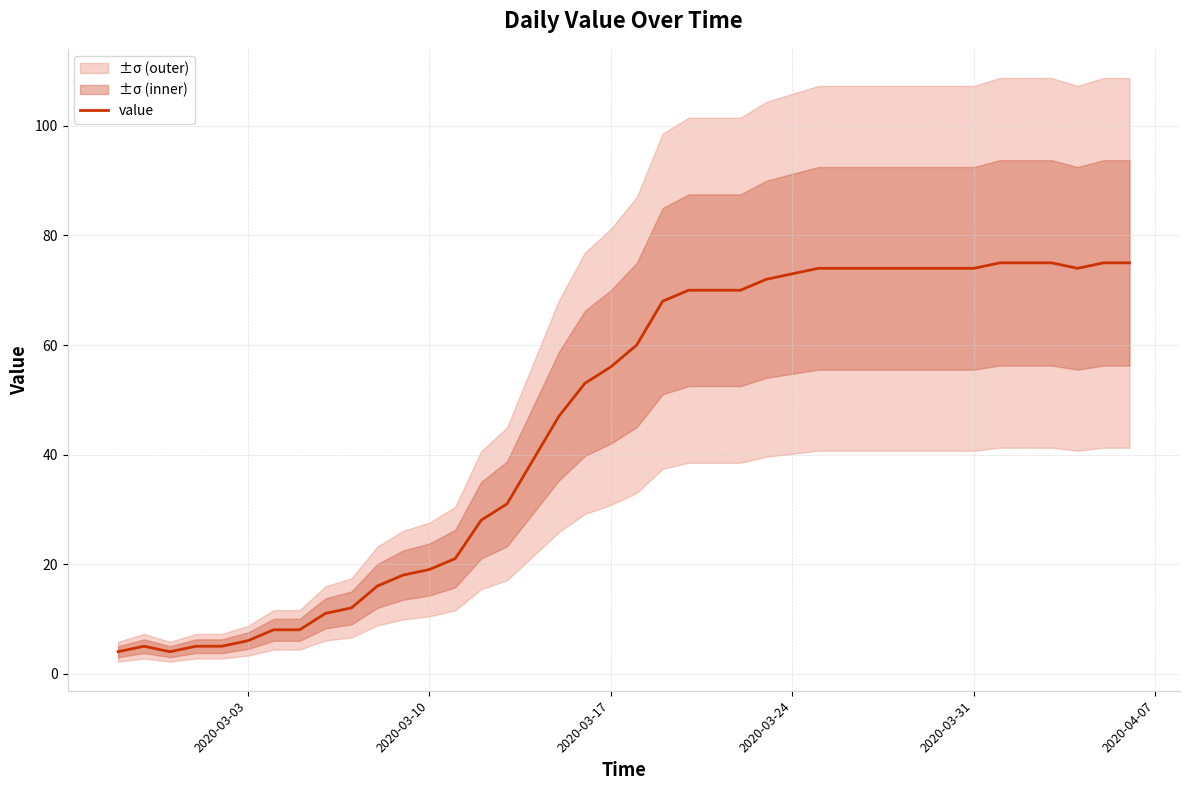

What is the lowest value of the value series?

4